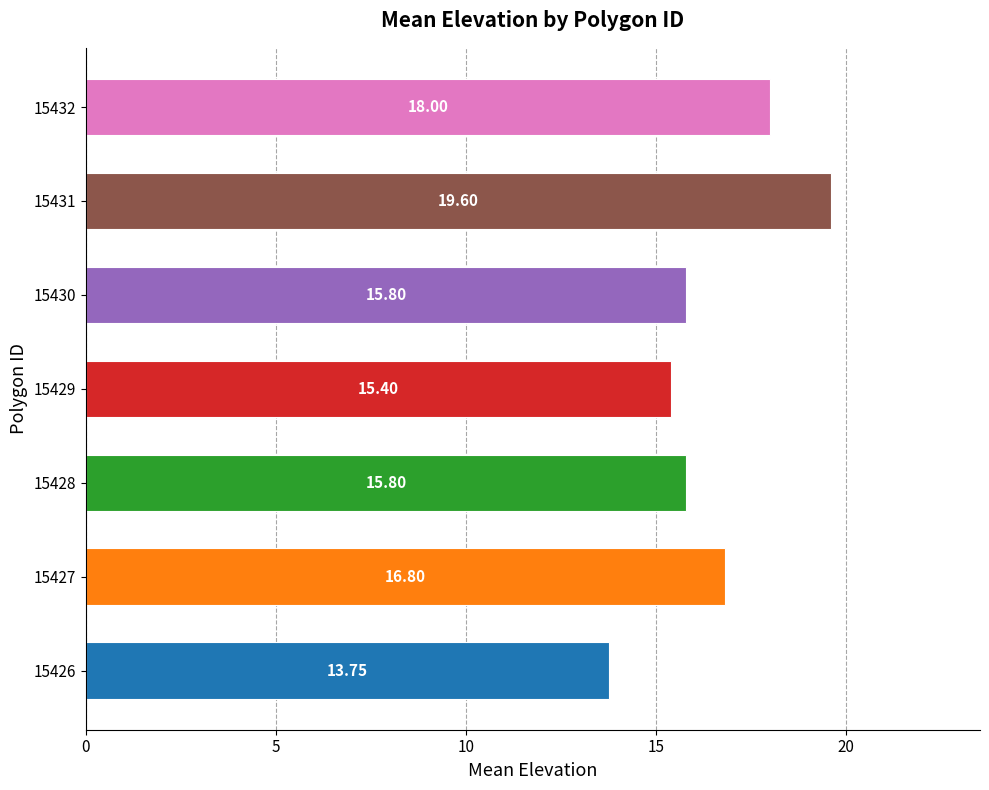

Count the number of categories in the chart.

7